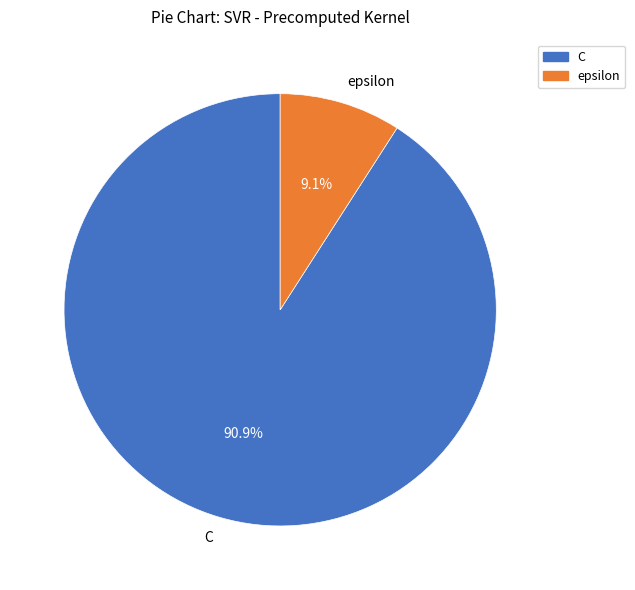

To the nearest percent, what portion does epsilon represent?

9%